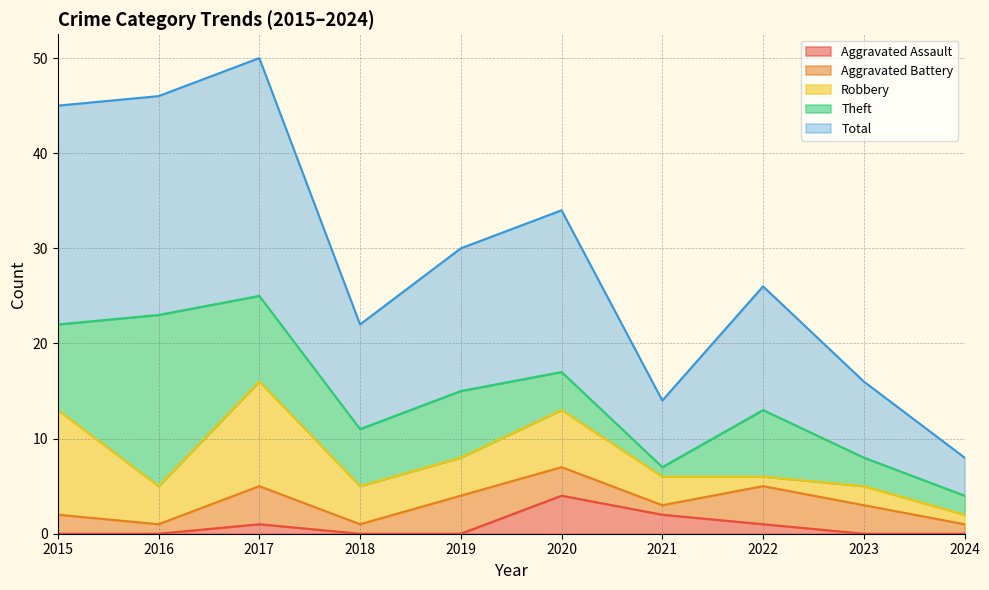

True or false: Total has a value of 17 at 2017.

False